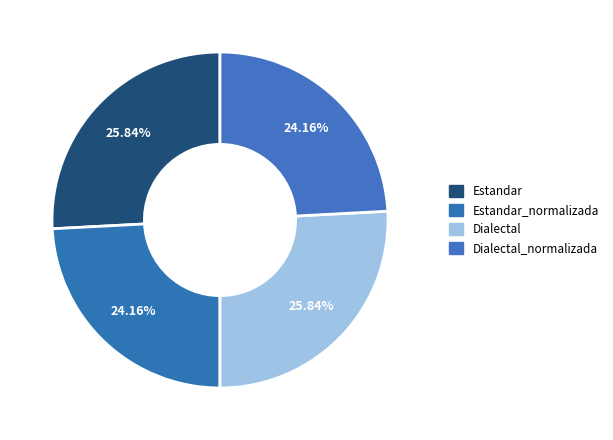

Rank the categories by value from lowest to highest.

Estandar_normalizada, Dialectal_normalizada, Estandar, Dialectal